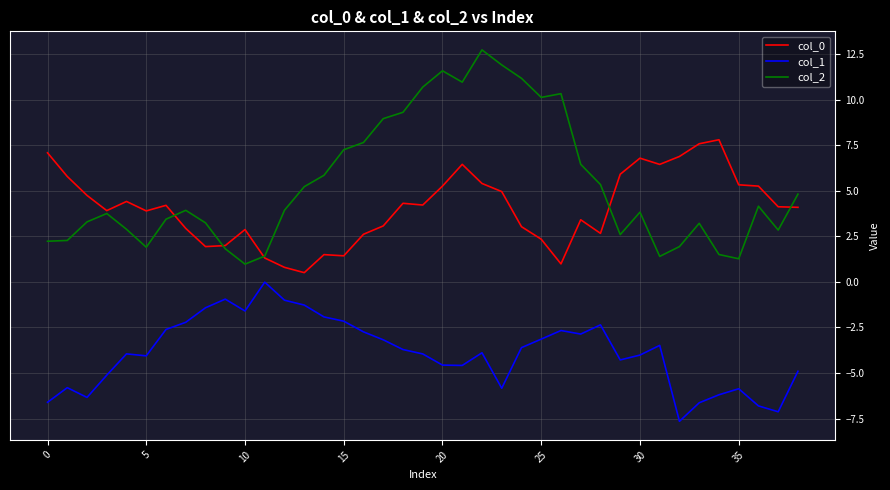

Does the chart have visible grid lines?

Yes